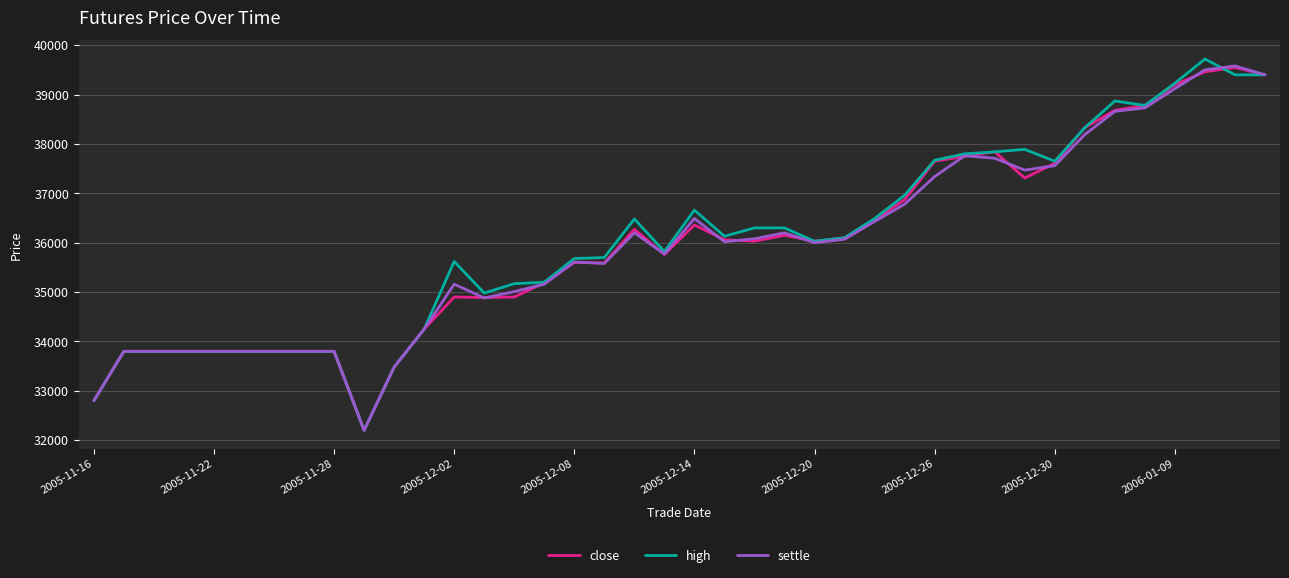

What is the maximum value for high?

39720